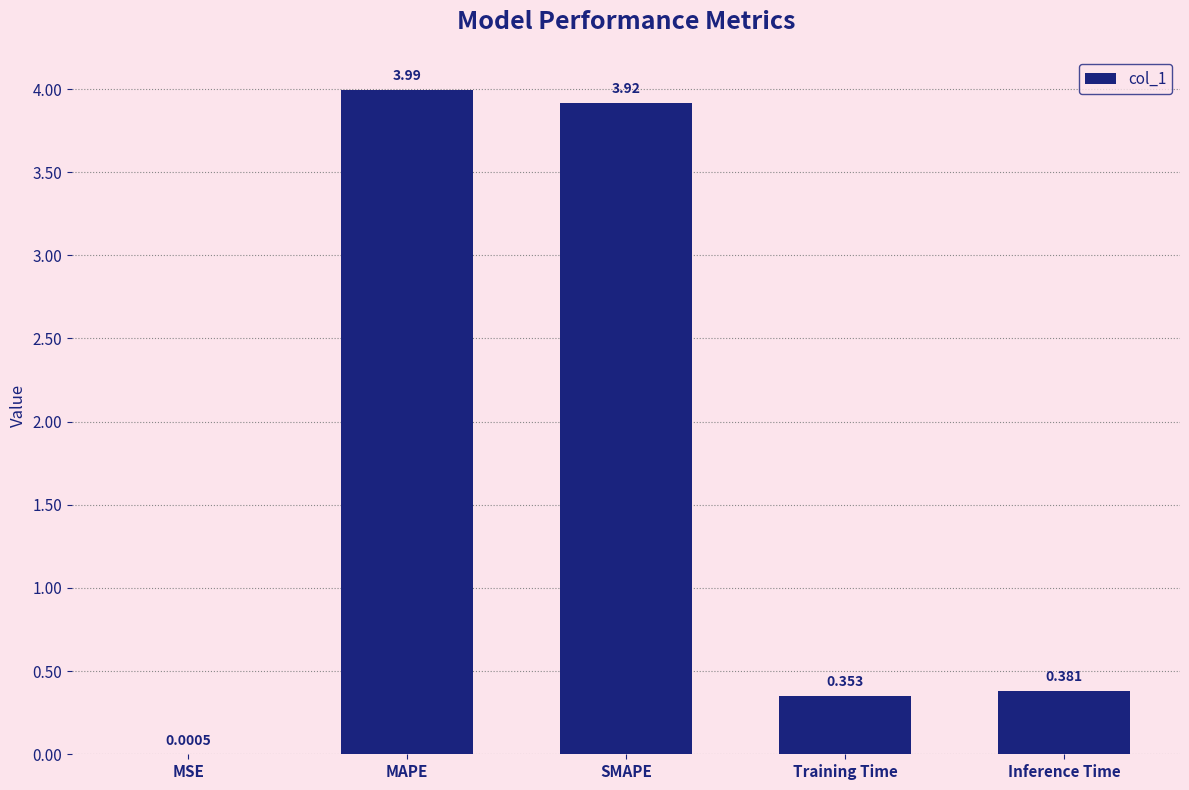

Where is the data nearest to the value 1?

Inference Time